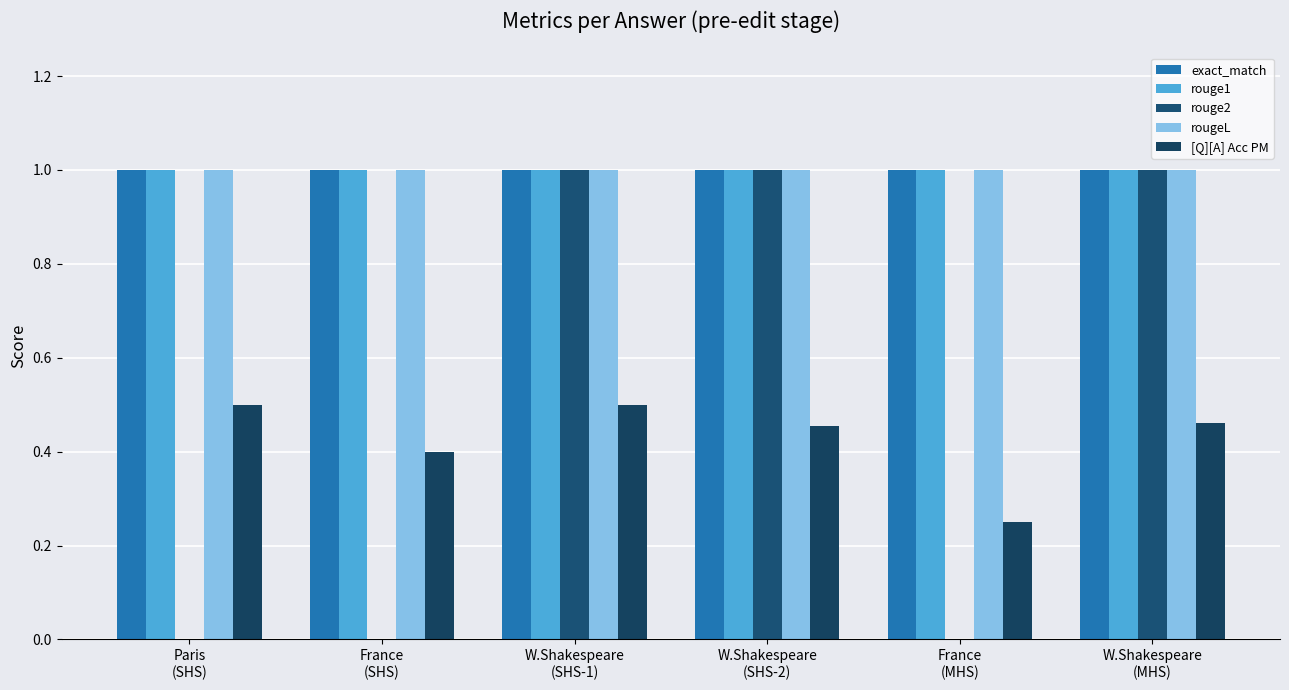

Is it true that exact_match equals 1.5 at France
(MHS)?

False